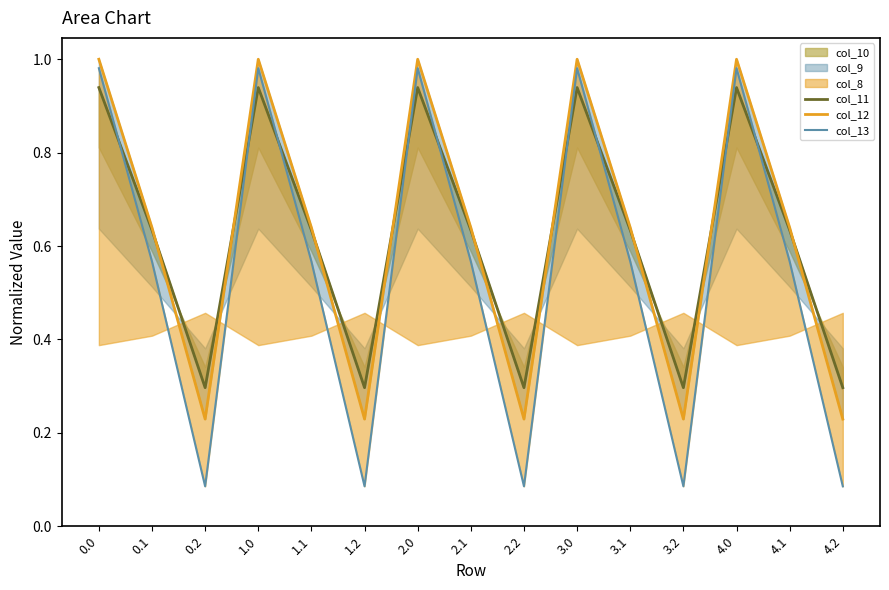

What is the label of the 1st point from the right?

4.2